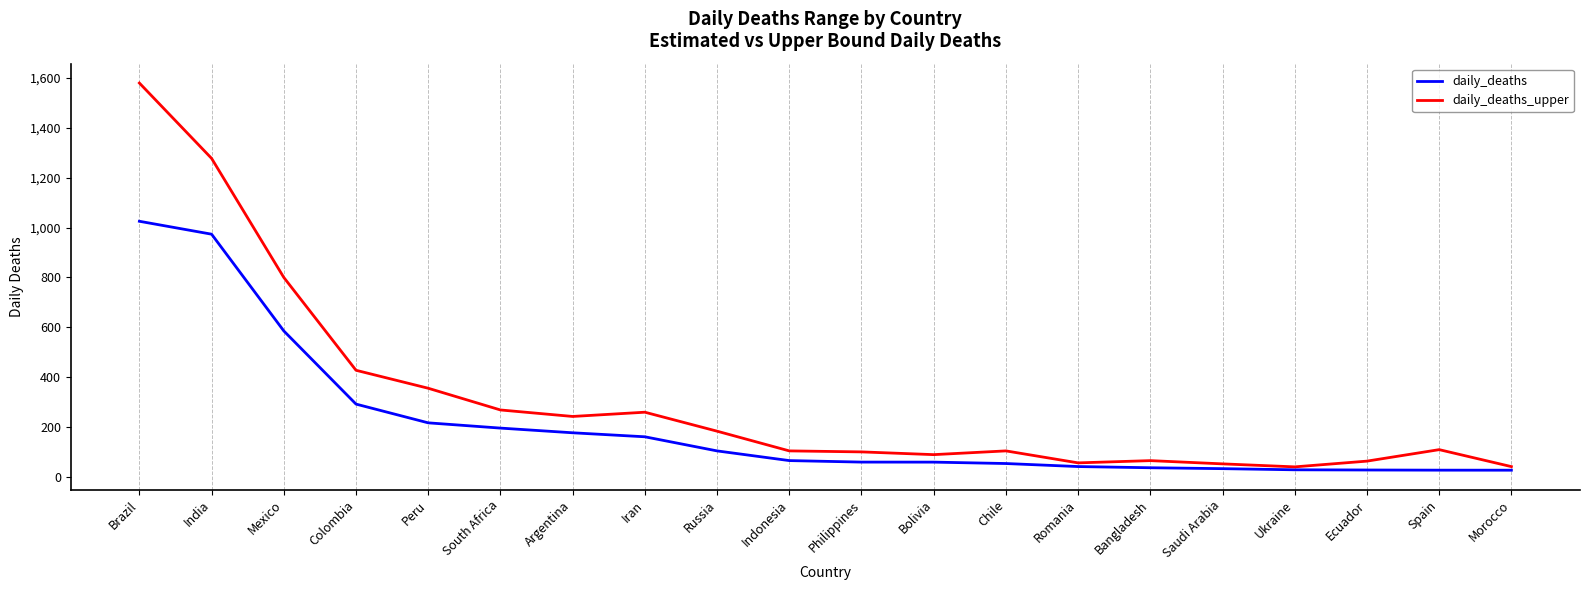

Does the chart have visible grid lines?

No